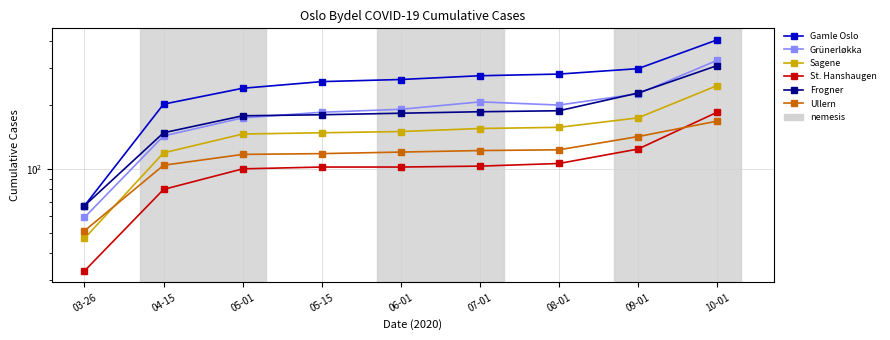

Reading right to left, what are all the values shown in this chart?

Gamle Oslo: 10-01=406	09-01=297	08-01=280	07-01=275	06-01=264	05-15=258	05-01=240	04-15=202	03-26=67
Grünerløkka: 10-01=325	09-01=226	08-01=200	07-01=207	06-01=191	05-15=185	05-01=174	04-15=143	03-26=59
Sagene: 10-01=247	09-01=174	08-01=157	07-01=155	06-01=150	05-15=148	05-01=146	04-15=119	03-26=47
St. Hanshaugen: 10-01=185	09-01=124	08-01=106	07-01=103	06-01=102	05-15=102	05-01=100	04-15=80	03-26=33
Frogner: 10-01=307	09-01=228	08-01=188	07-01=186	06-01=183	05-15=180	05-01=178	04-15=148	03-26=67
Ullern: 10-01=168	09-01=142	08-01=123	07-01=122	06-01=120	05-15=118	05-01=117	04-15=104	03-26=51